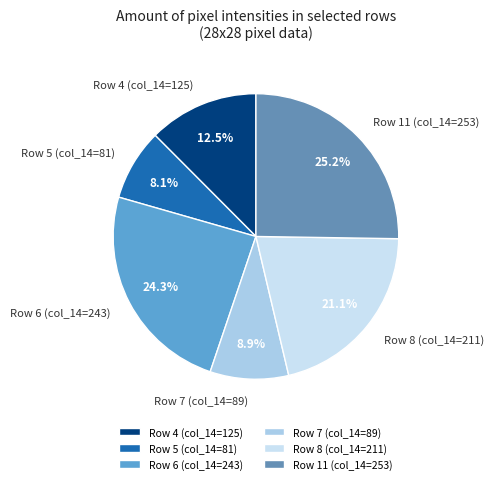

Which category has the smallest portion of the pie?

Row 5 (col_14=81)